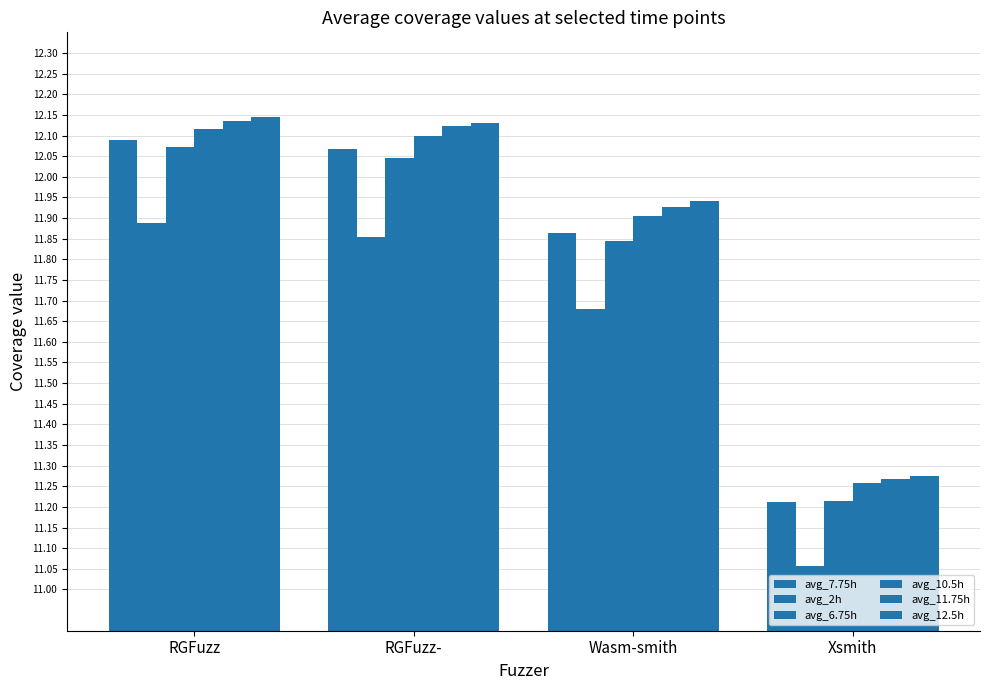

Reading right to left, extract all data points from this chart.

avg_7.75h: Xsmith=11.2	Wasm-smith=11.9	RGFuzz-=12.1	RGFuzz=12.1
avg_2h: Xsmith=11.1	Wasm-smith=11.7	RGFuzz-=11.9	RGFuzz=11.9
avg_6.75h: Xsmith=11.2	Wasm-smith=11.8	RGFuzz-=12.0	RGFuzz=12.1
avg_10.5h: Xsmith=11.3	Wasm-smith=11.9	RGFuzz-=12.1	RGFuzz=12.1
avg_11.75h: Xsmith=11.3	Wasm-smith=11.9	RGFuzz-=12.1	RGFuzz=12.1
avg_12.5h: Xsmith=11.3	Wasm-smith=11.9	RGFuzz-=12.1	RGFuzz=12.1